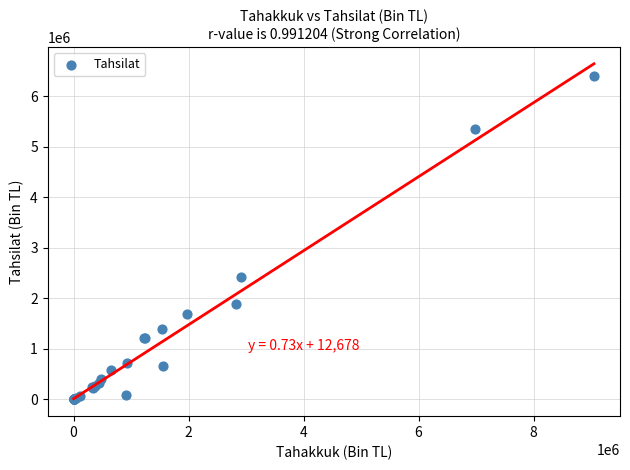

What Y value in the scatter plot is closest to 3197236?

2419752.7